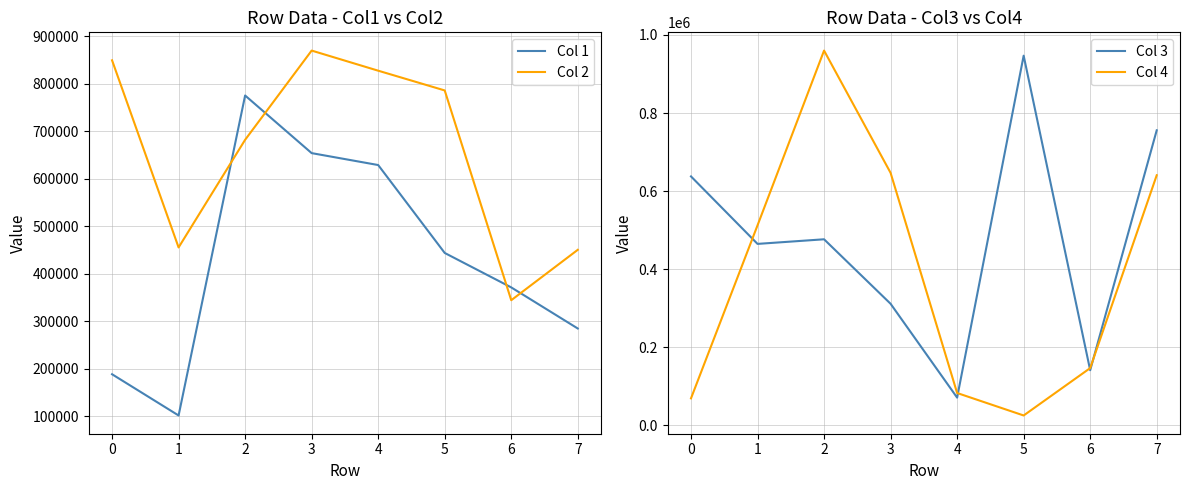

How many lines are shown in the chart?

4